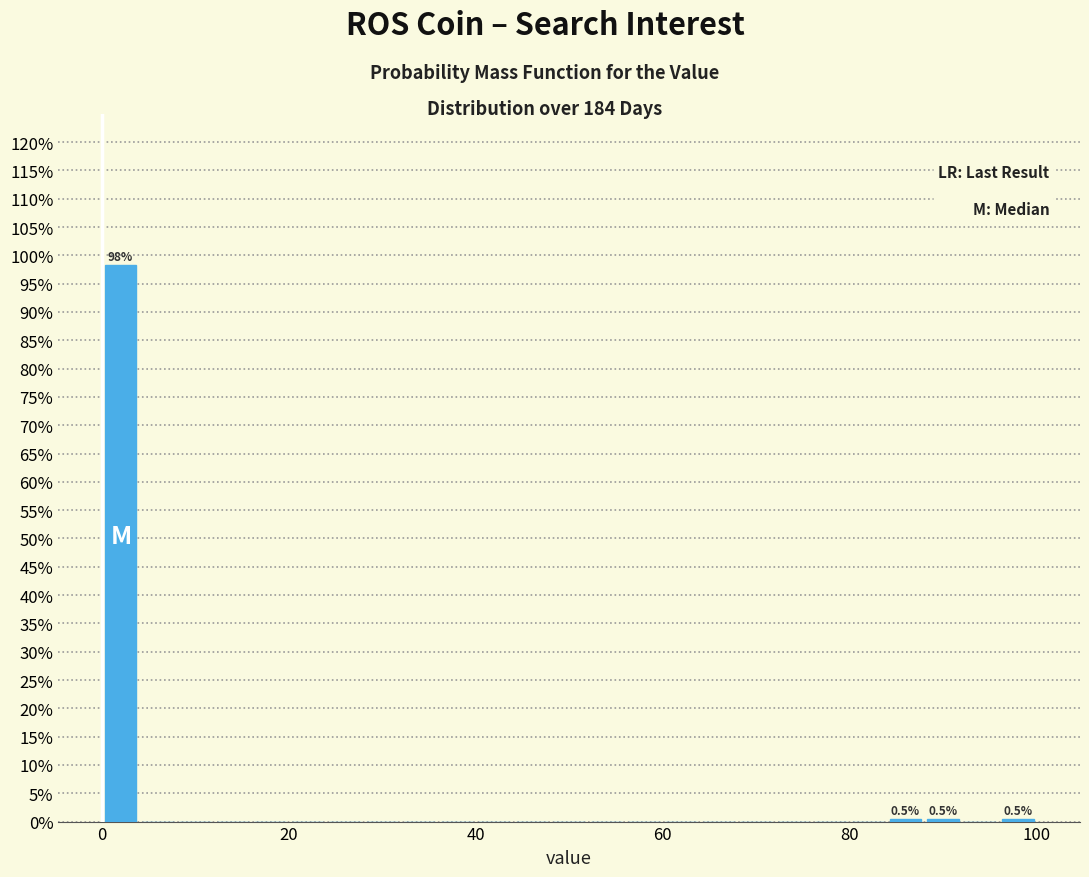

Around what value on the x-axis is the tallest bar? Give the approximate position of its centre, as read against the axis.

2